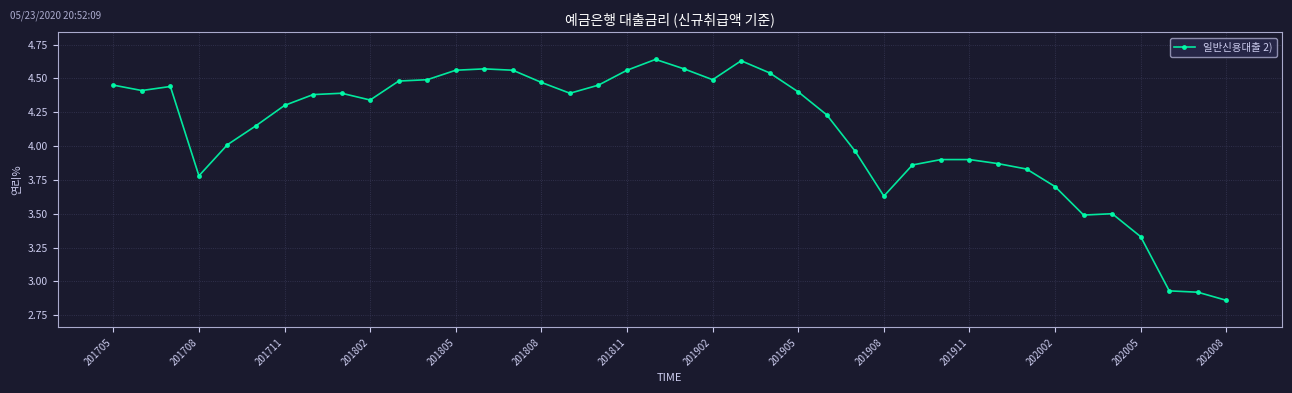

What is the difference between the maximum and minimum values?

1.8